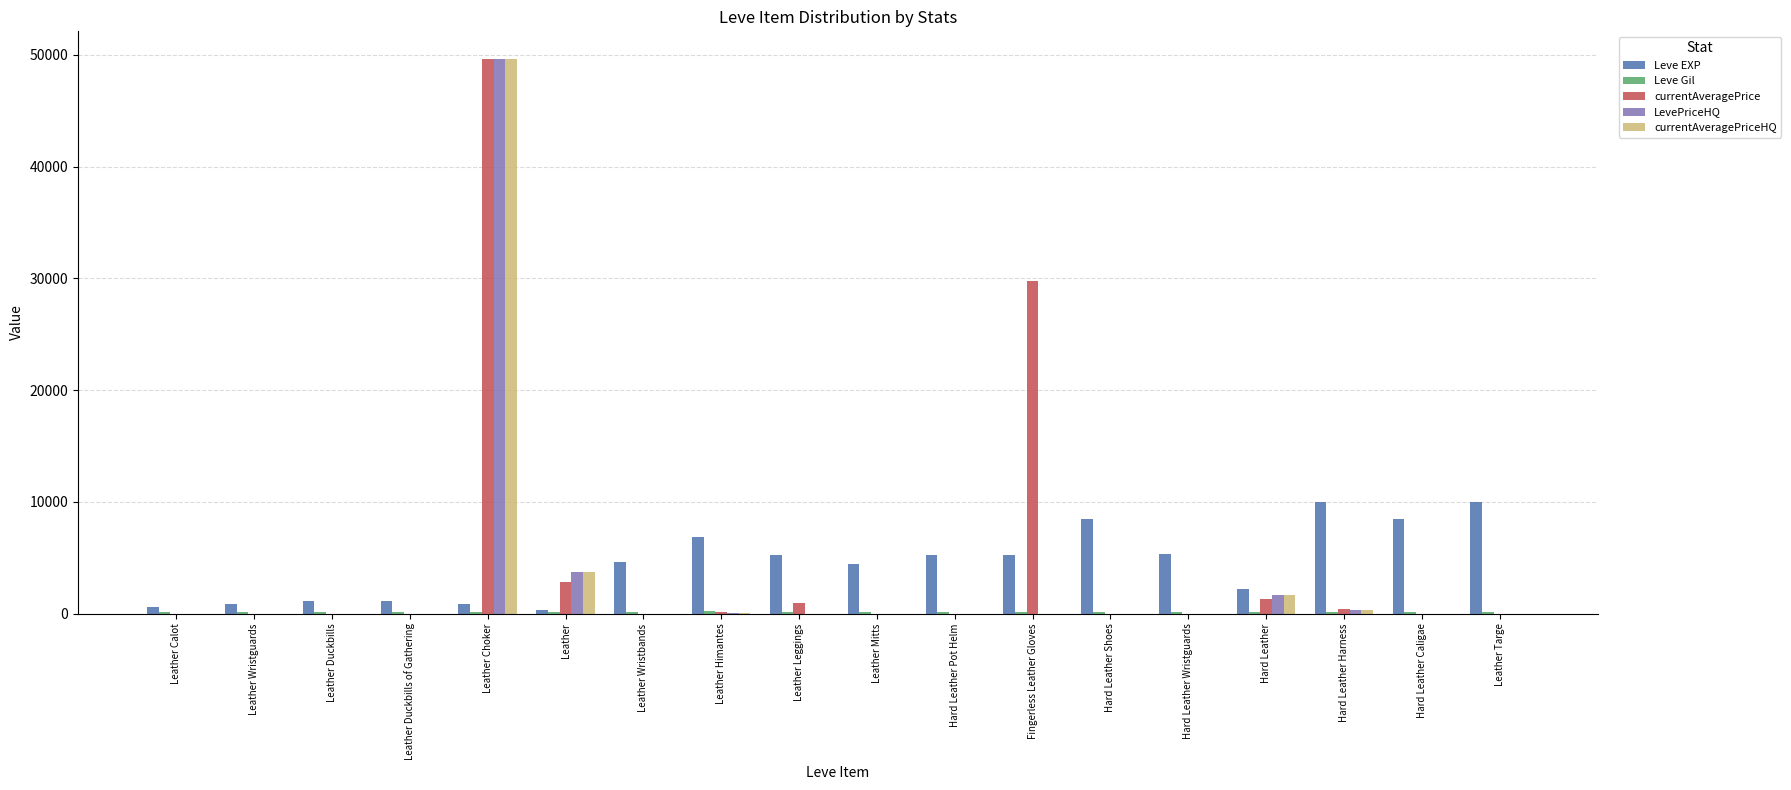

Which series changed the most between Leather Mitts and Hard Leather Harness?

Leve EXP